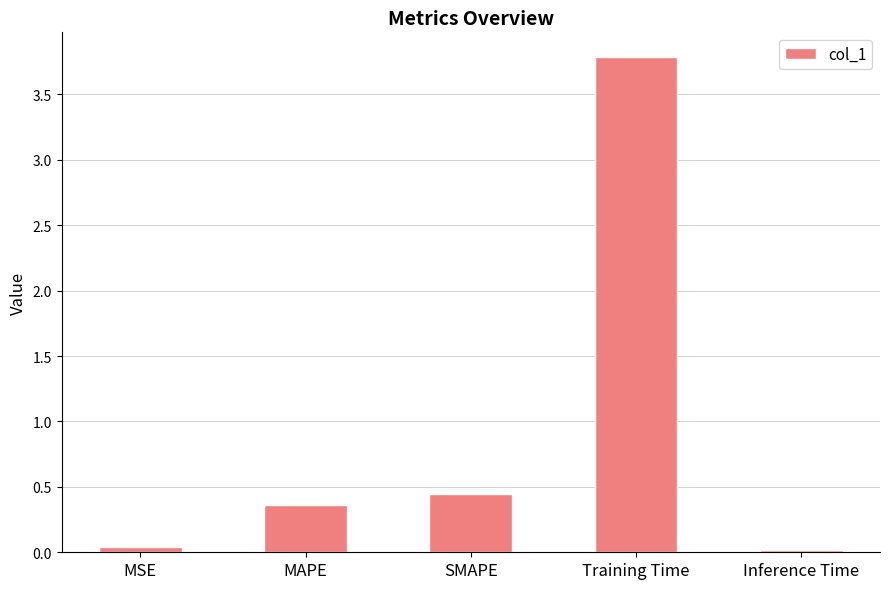

What is the label of the 4th bar from the right?

MAPE